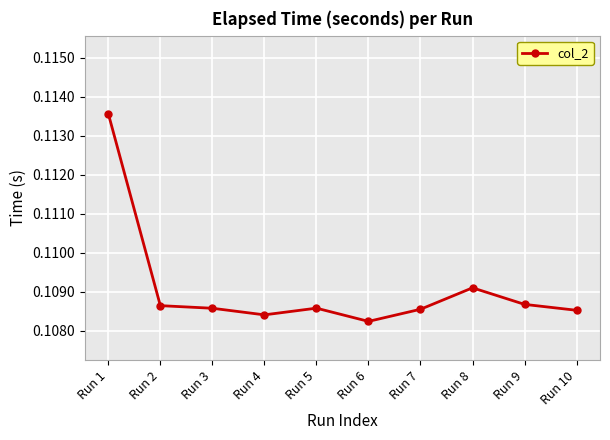

What is the sum of all values?

1.1